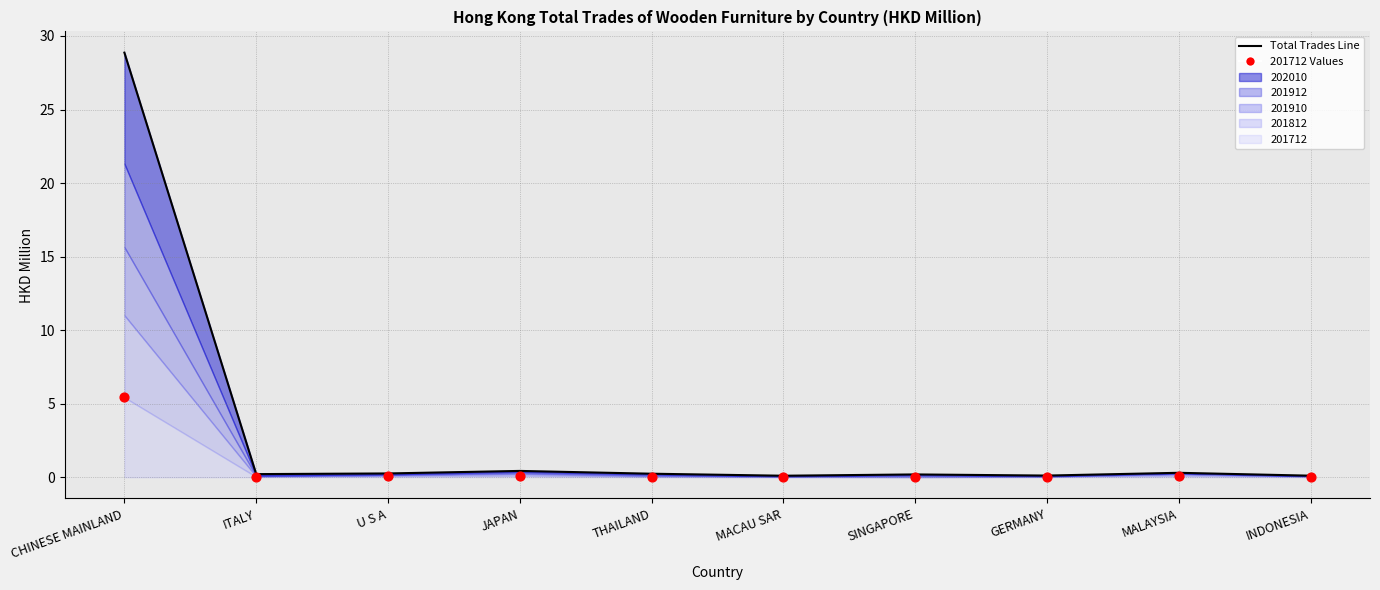

Which series contains the lowest Y value?

201712 Values